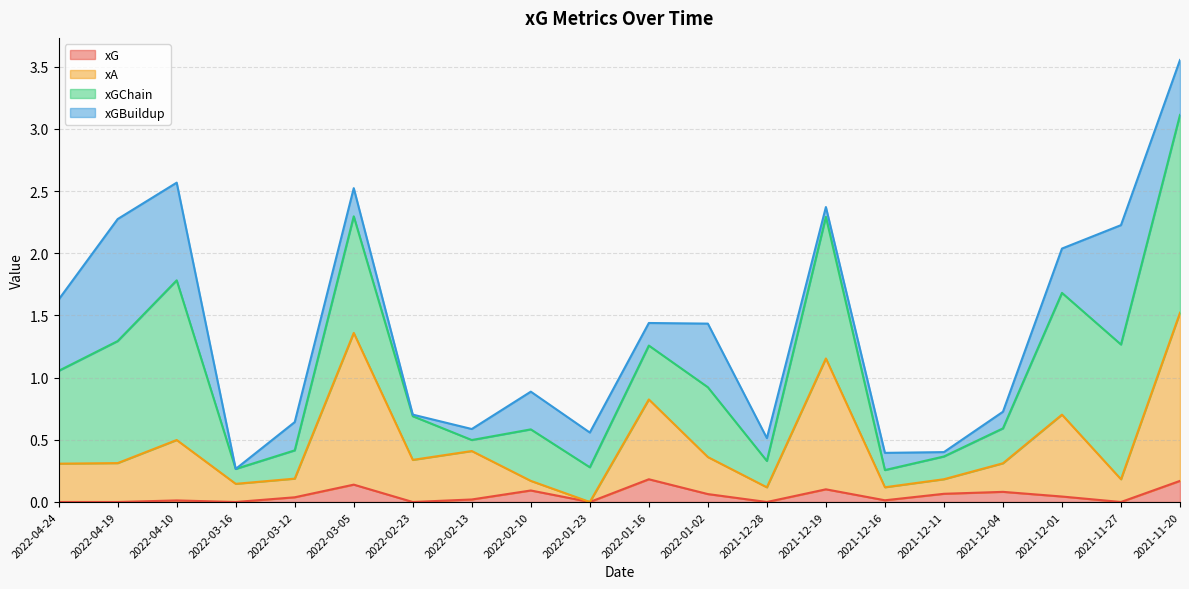

At which category does the chart reach its peak across all series?

2021-11-20